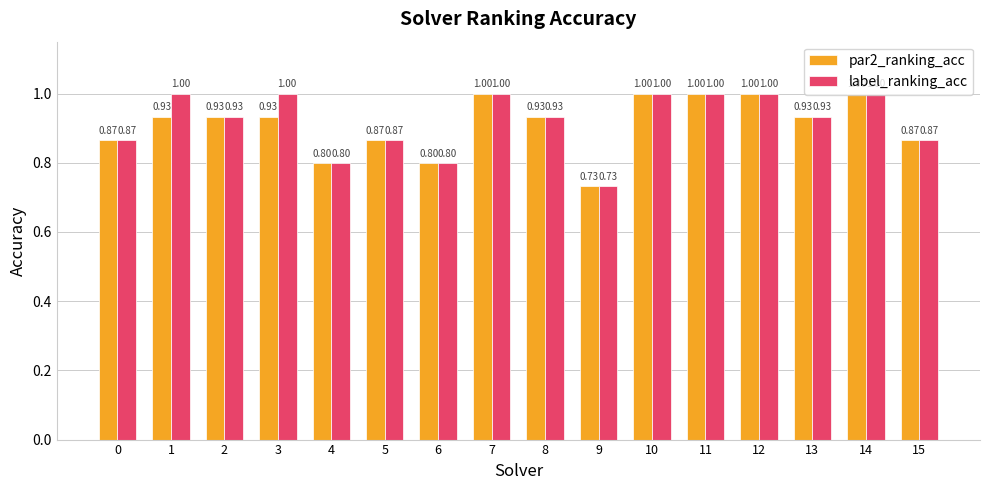

List the series in order of their overall mean, highest first.

label_ranking_acc, par2_ranking_acc